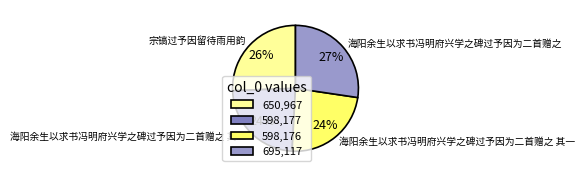

To the nearest percent, what portion does 海阳余生以求书冯明府兴学之碑过予因为二首赠之 其二 represent?

24%